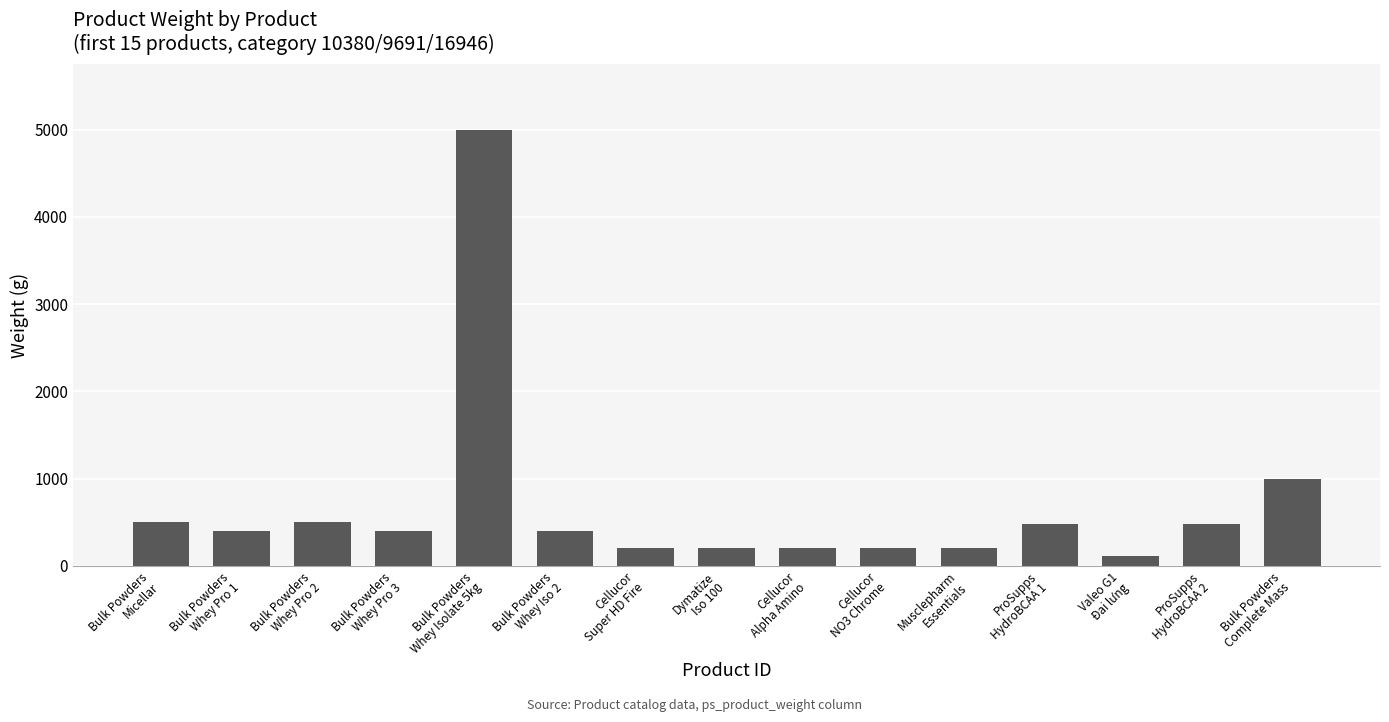

Where does the data first go above 400?

Bulk Powders
Micellar